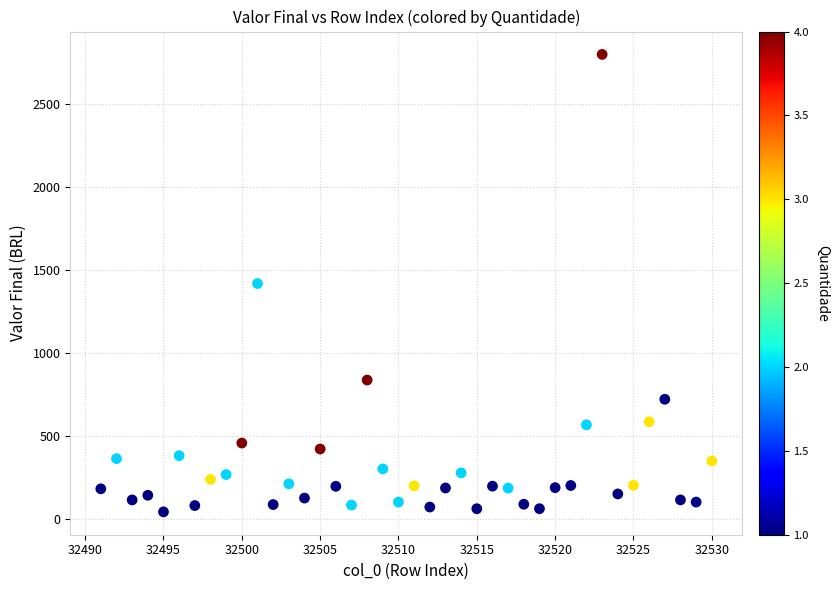

What is the range of X values (max minus min)?

39